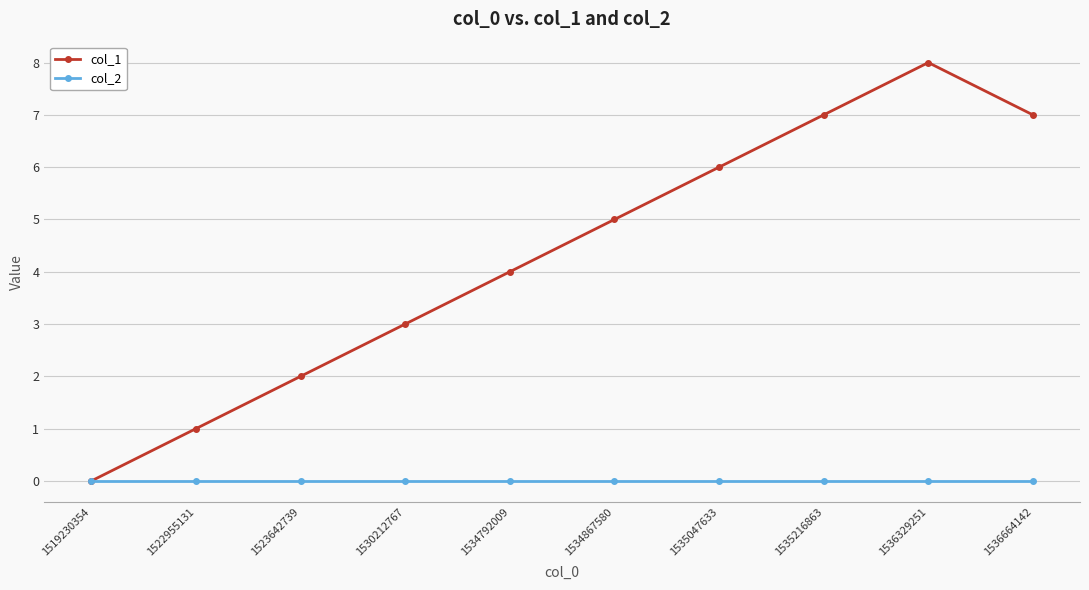

Count the number of data series in this chart.

2